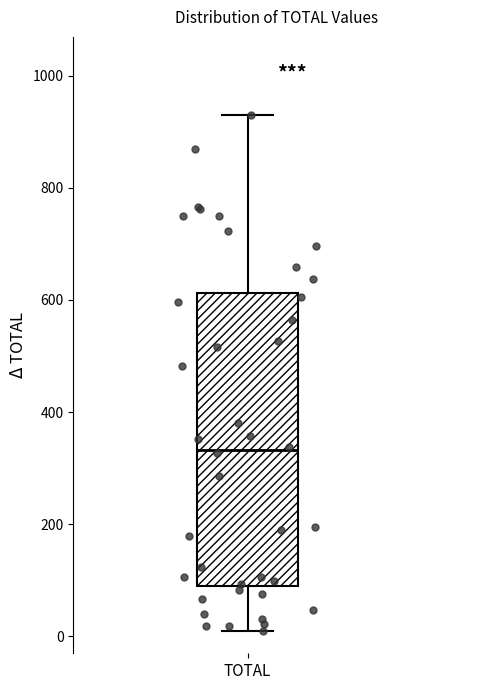

Transcribe this box plot: give where the median line is, the range the box spans, and where the two whiskers end, as read against the y-axis. The values are not printed on the chart, so give them approximately, as read against the axis.

median 340, box 100 to 620, whiskers 20 to 920